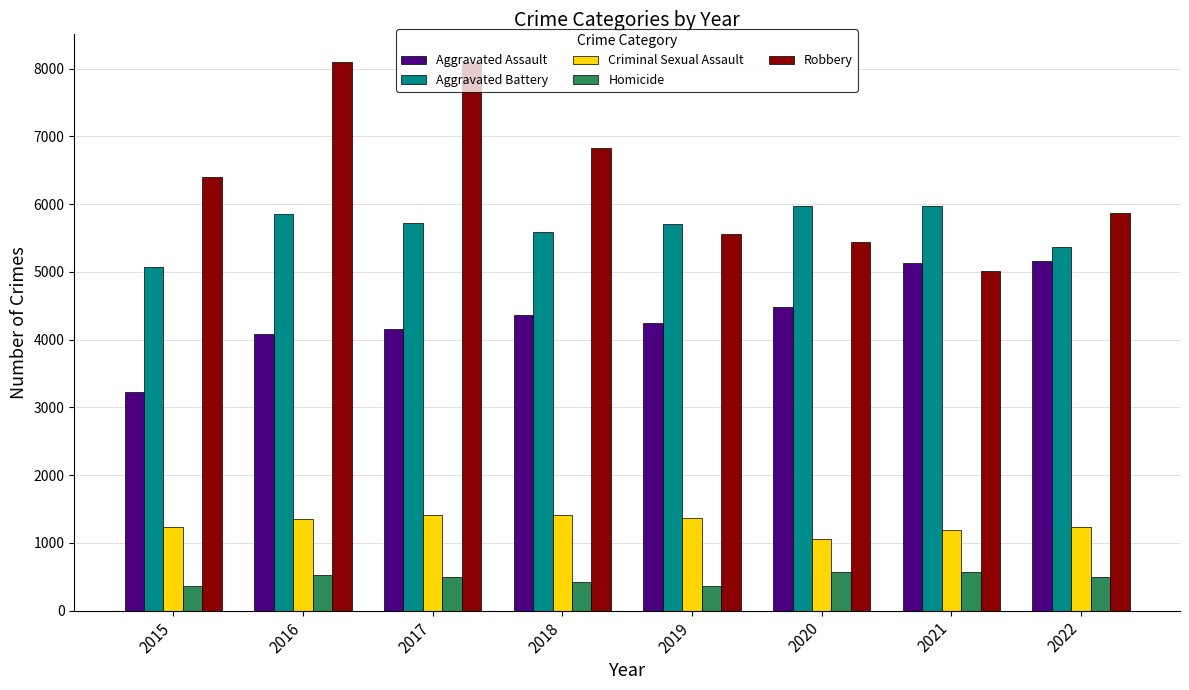

Is the value of Criminal Sexual Assault at 2019 greater than the value of Aggravated Battery at 2018?

No